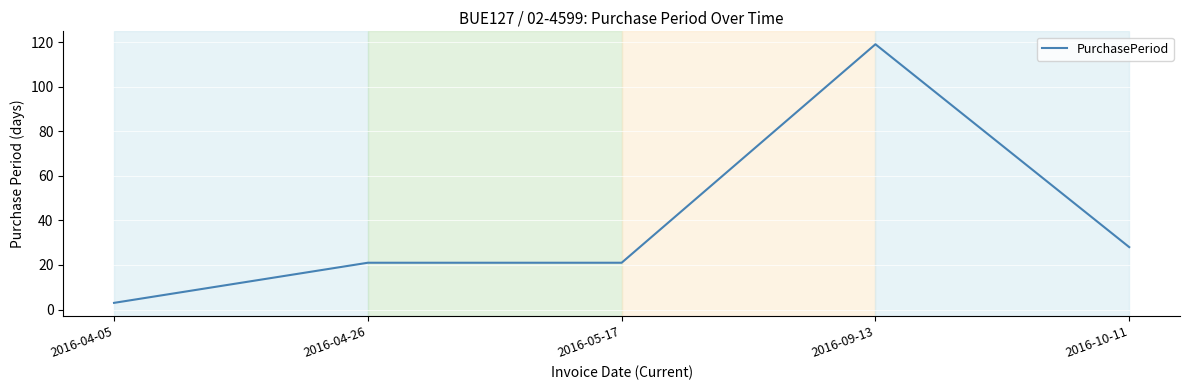

Reading left to right, transcribe all the data shown in this chart.

3	21	21	119	28